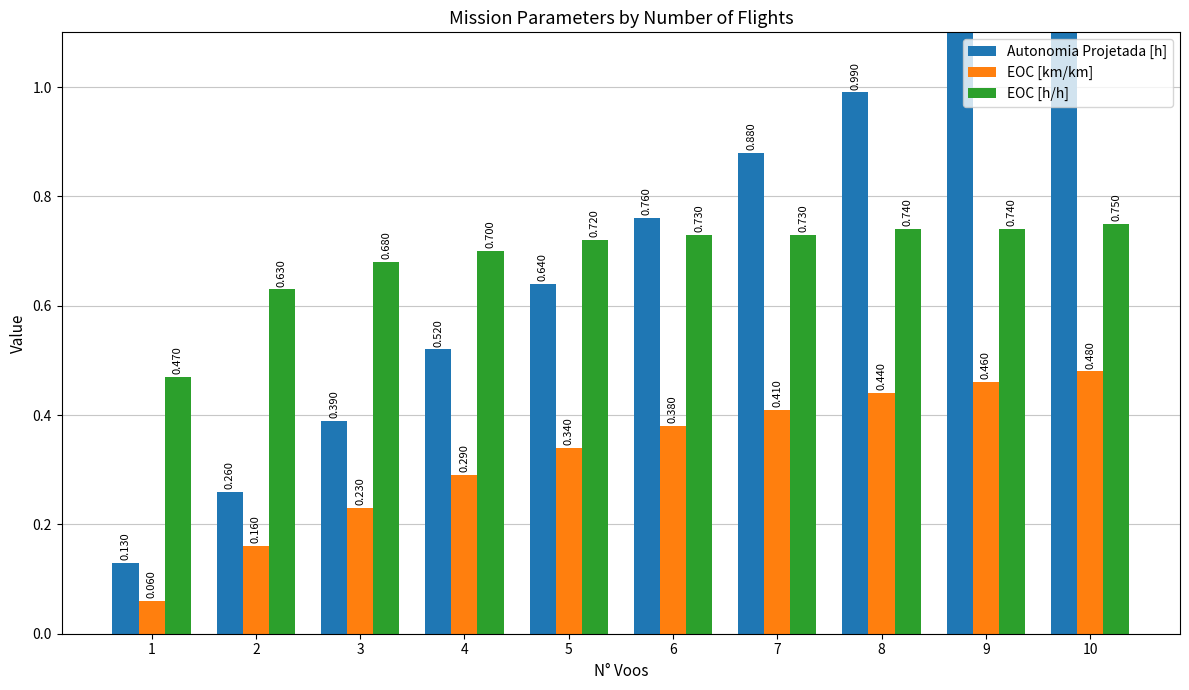

What value does the Autonomia Projetada [h] series have at 1?

0.1